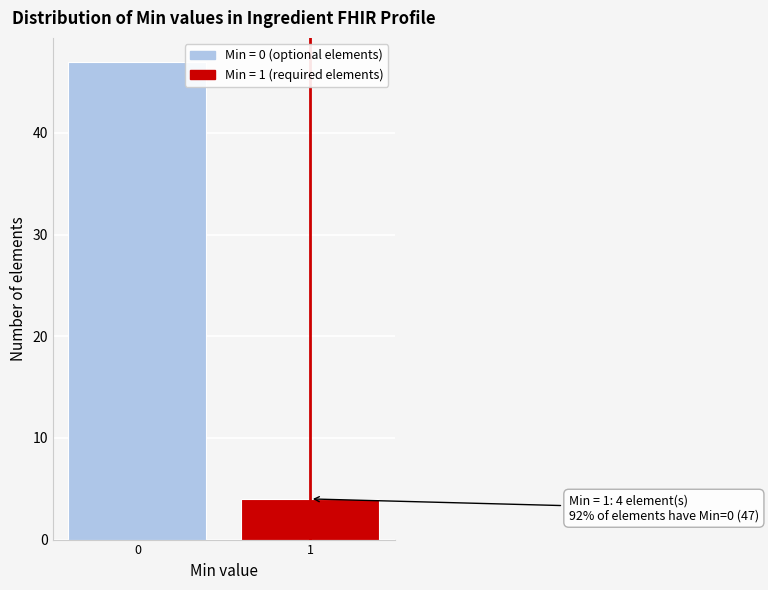

Reading left to right, transcribe all the data shown in this chart.

47	4